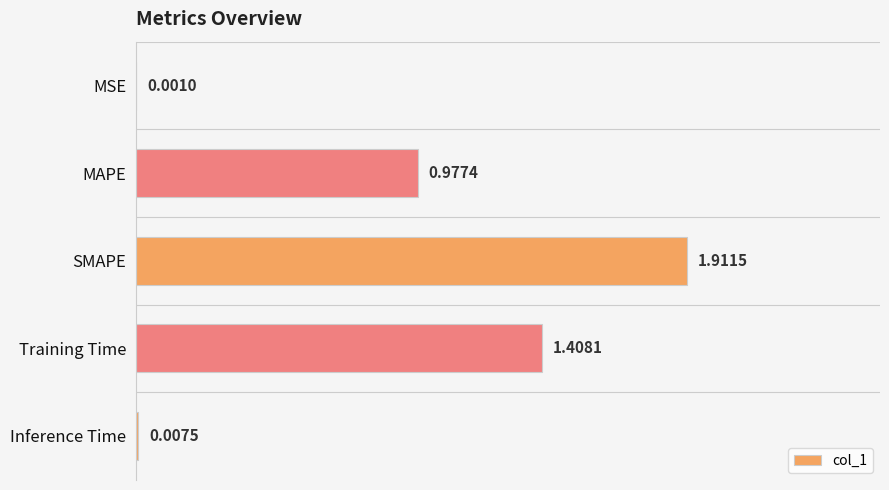

Which category has the highest value across all series?

SMAPE